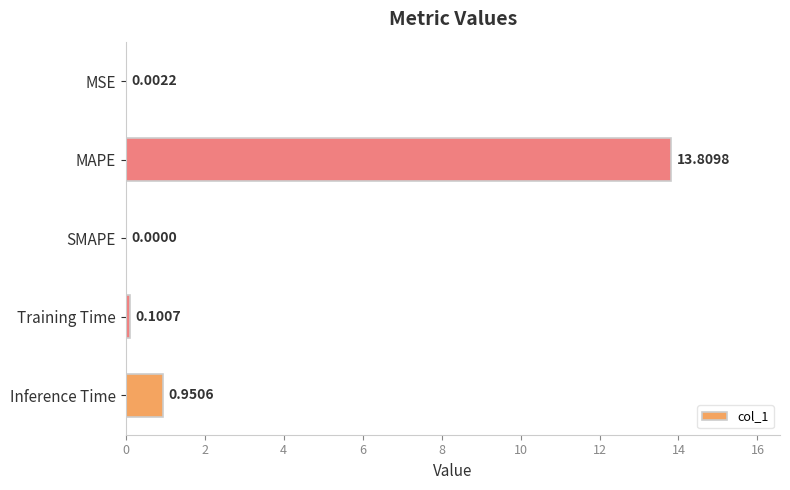

Where is the data nearest to the value 6?

Inference Time